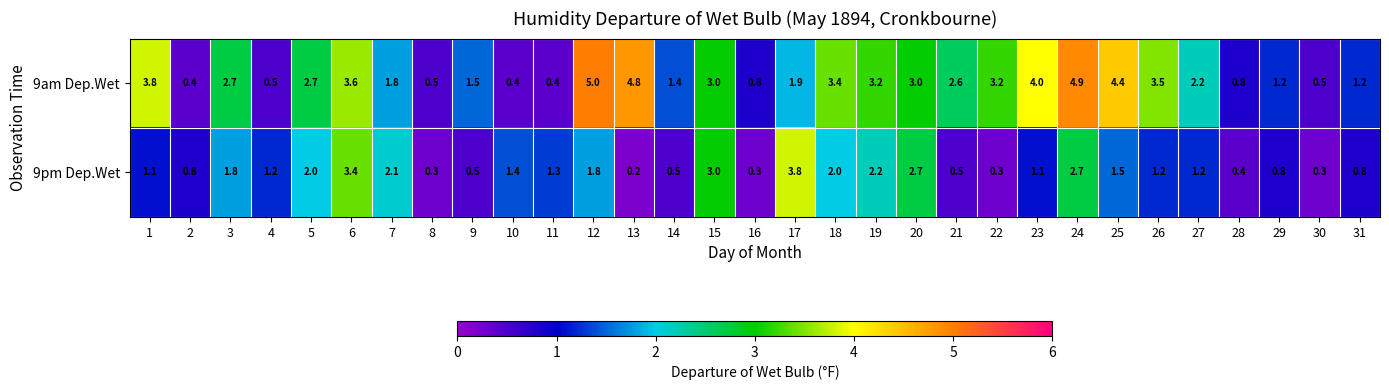

What is the total value across all series at 12?

6.8